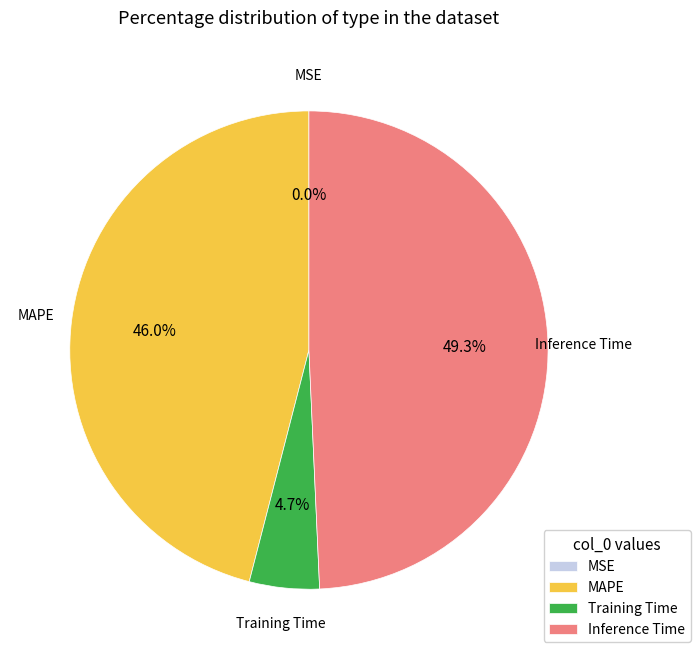

Is there a majority slice in this chart?

No